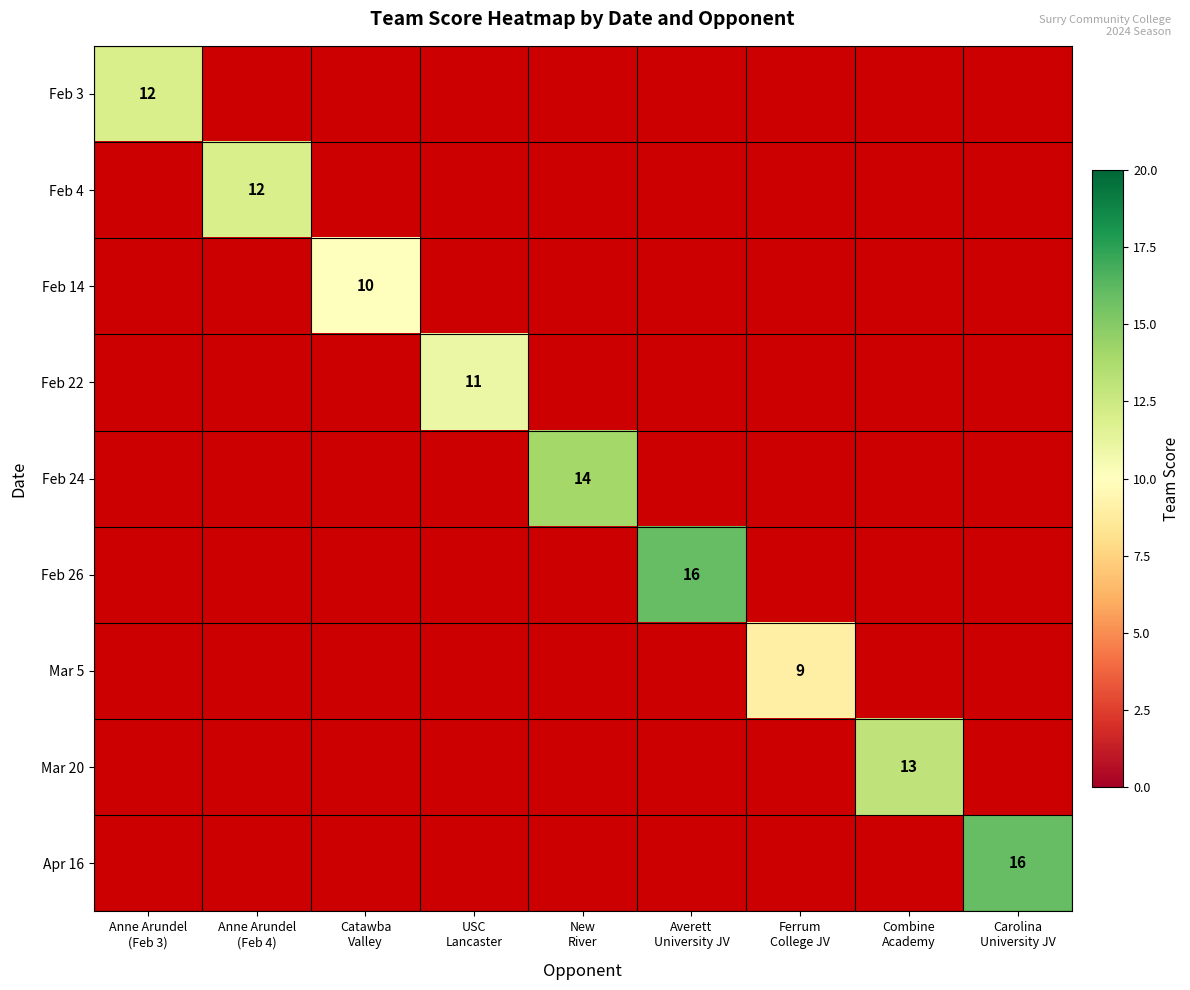

At how many categories does at least one series exceed 14?

2